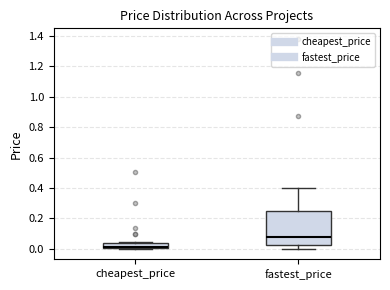

Reading left to right, transcribe this box plot: for each box, give where its median line is, the range the box spans, and where its two whiskers end, as read against the y-axis. The values are not printed on the chart, so give them approximately, as read against the axis.

cheapest_price: median 0.02, box 0.00 to 0.04, whiskers 0.00 to 0.04 (just above the box's upper edge)
fastest_price: median 0.08, box 0.02 to 0.24, whiskers 0.00 to 0.40